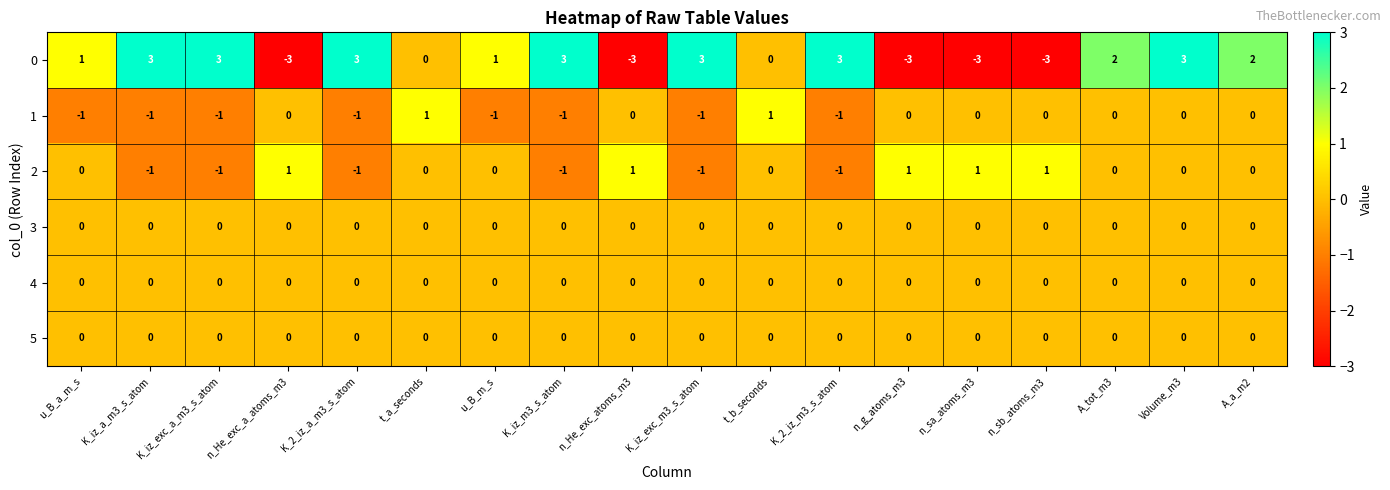

Between K_iz_a_m3_s_atom and t_b_seconds, which series saw the biggest shift?

0